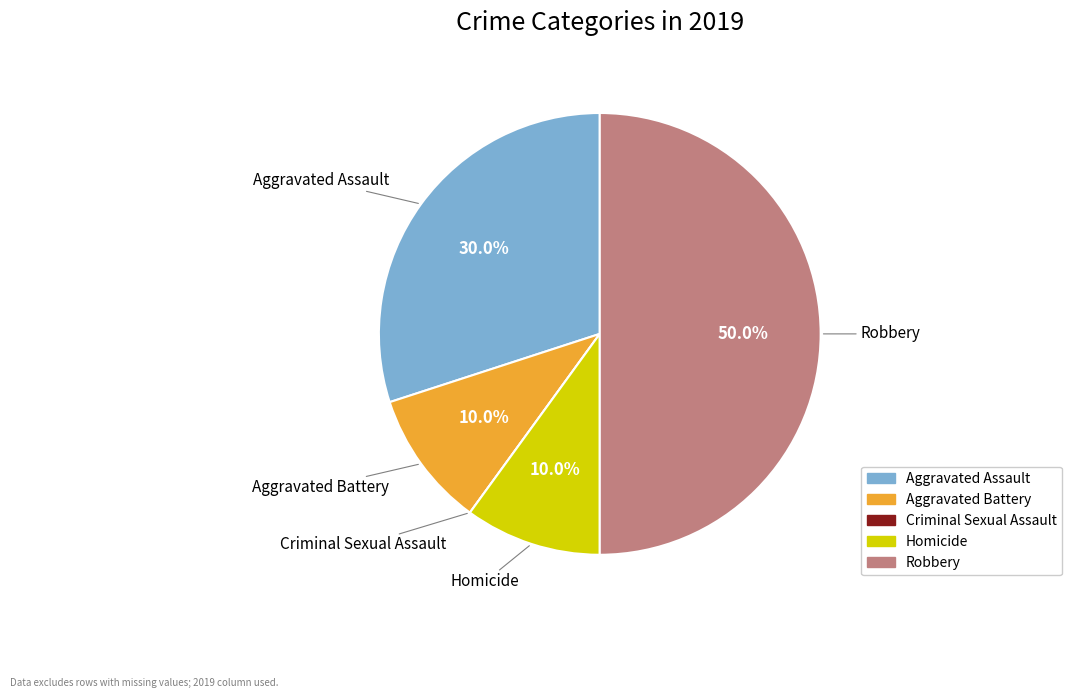

To the nearest percent, what is the combined percentage of Aggravated Assault and Aggravated Battery?

40%